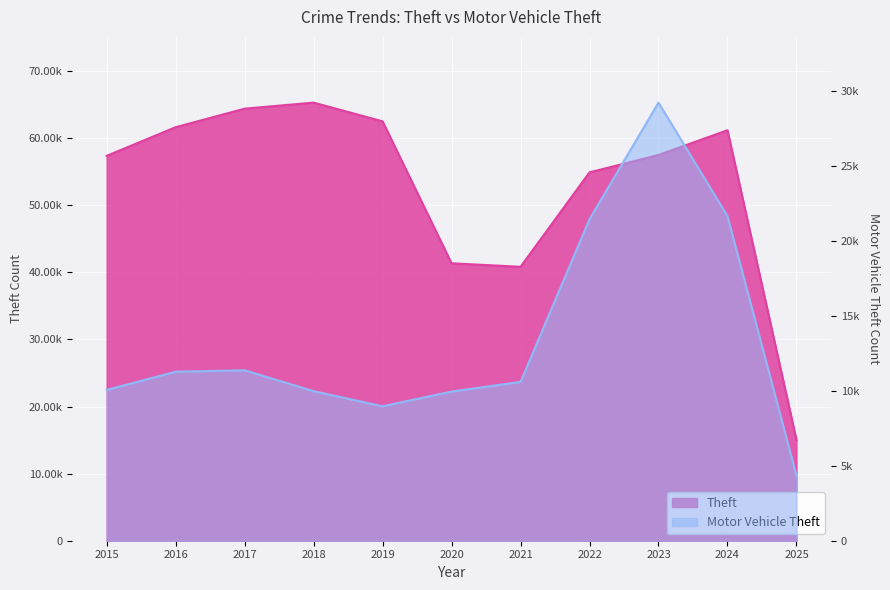

How many distinct data groups are displayed?

2